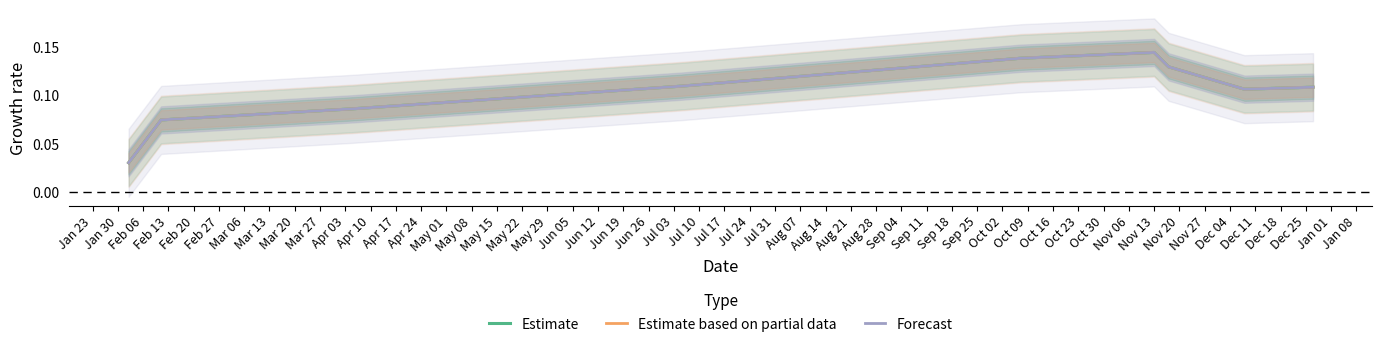

How many Estimate values are between 0 and 1?

9